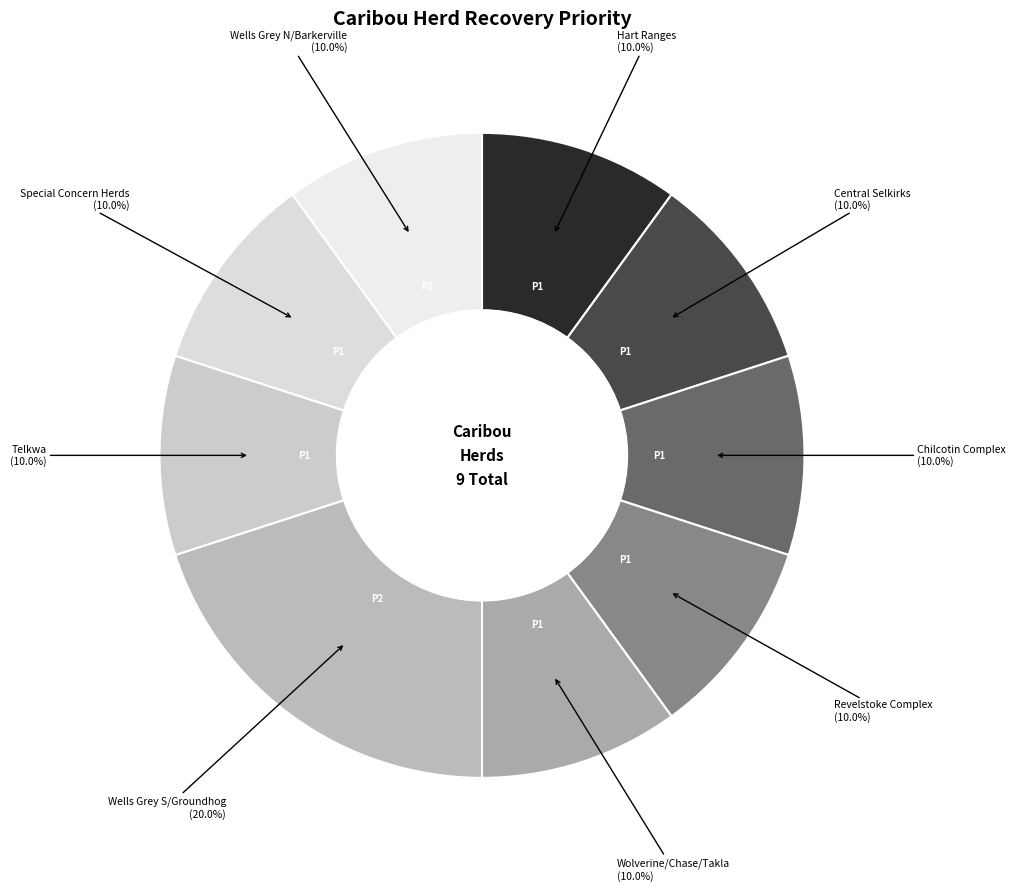

Is there any slice that represents more than half of the pie?

No